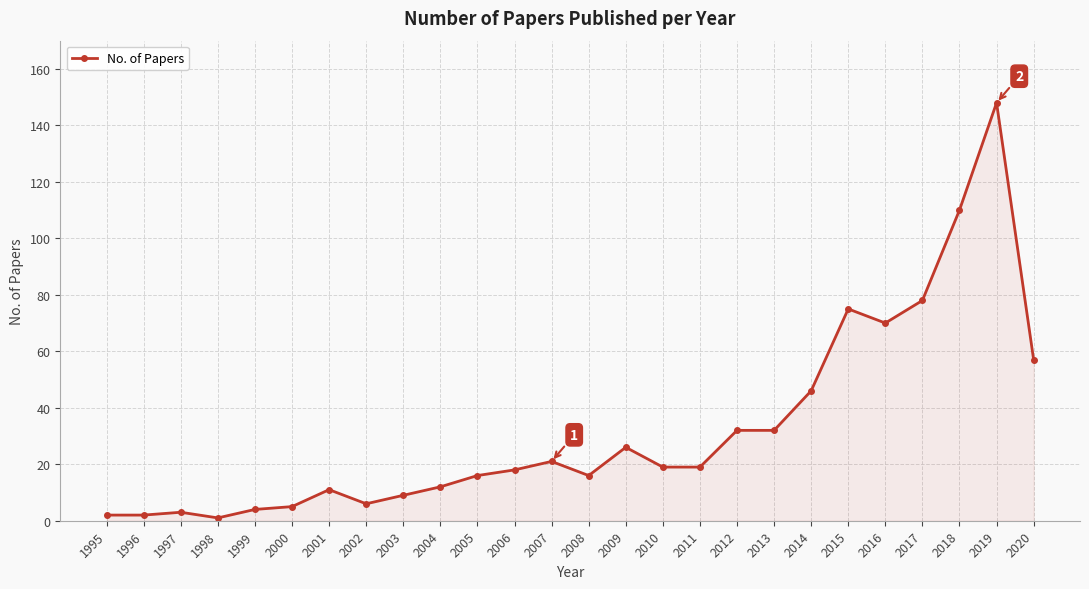

What is the difference between the second highest and minimum values?

109